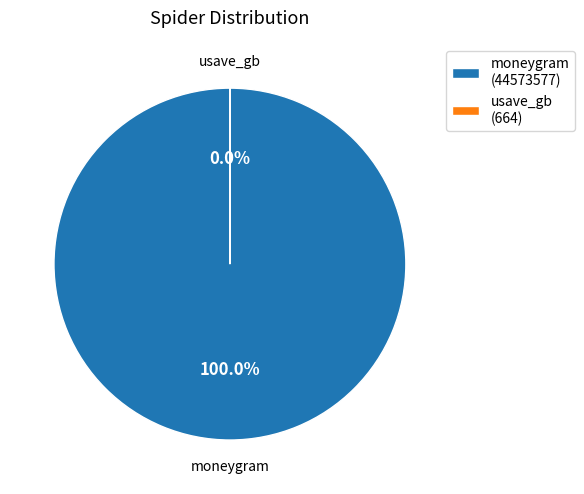

Which has a higher value, moneygram or usave_gb?

moneygram